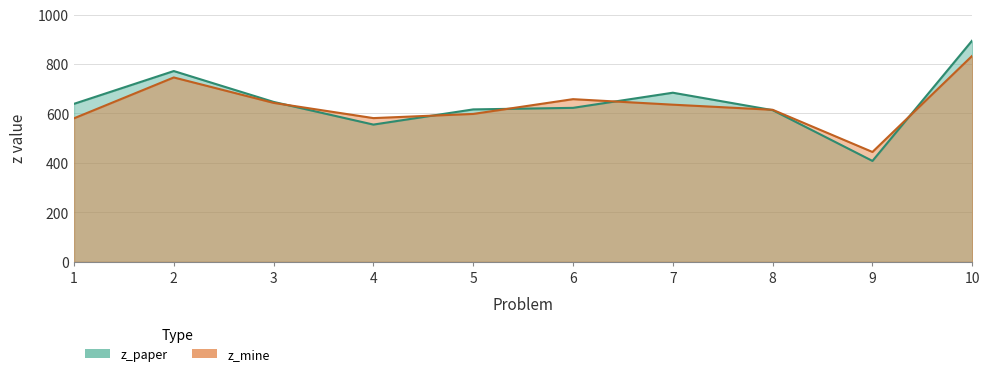

Where does the z_mine series first go above 635?

2